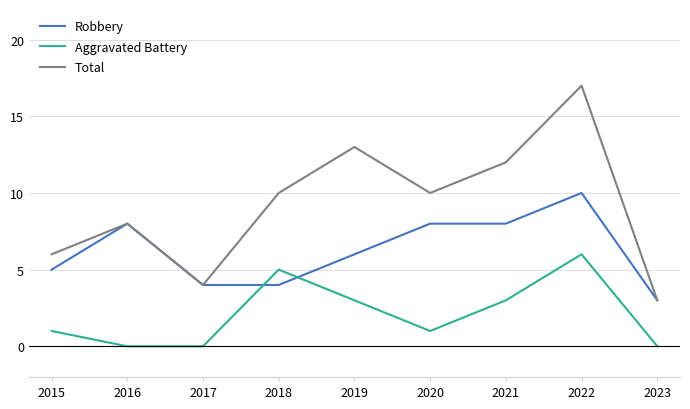

At which category does Total reach its first local peak?

2016